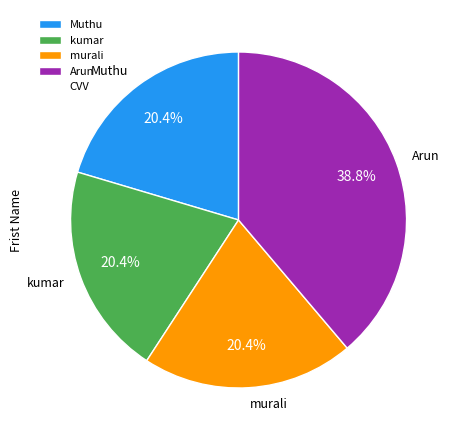

What is the ratio of the value at kumar to the value at Arun?

0.5